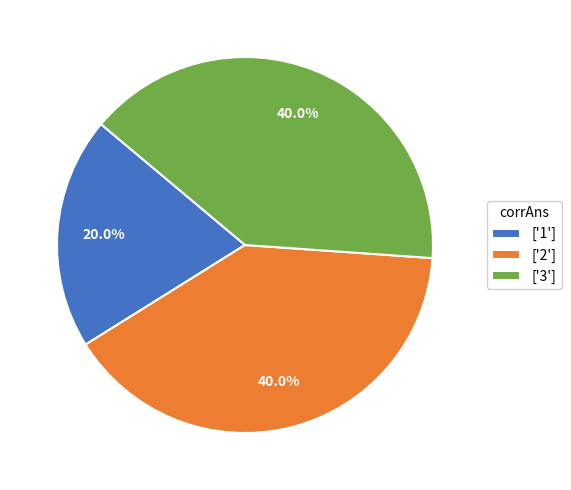

How many segments does this pie chart have?

3